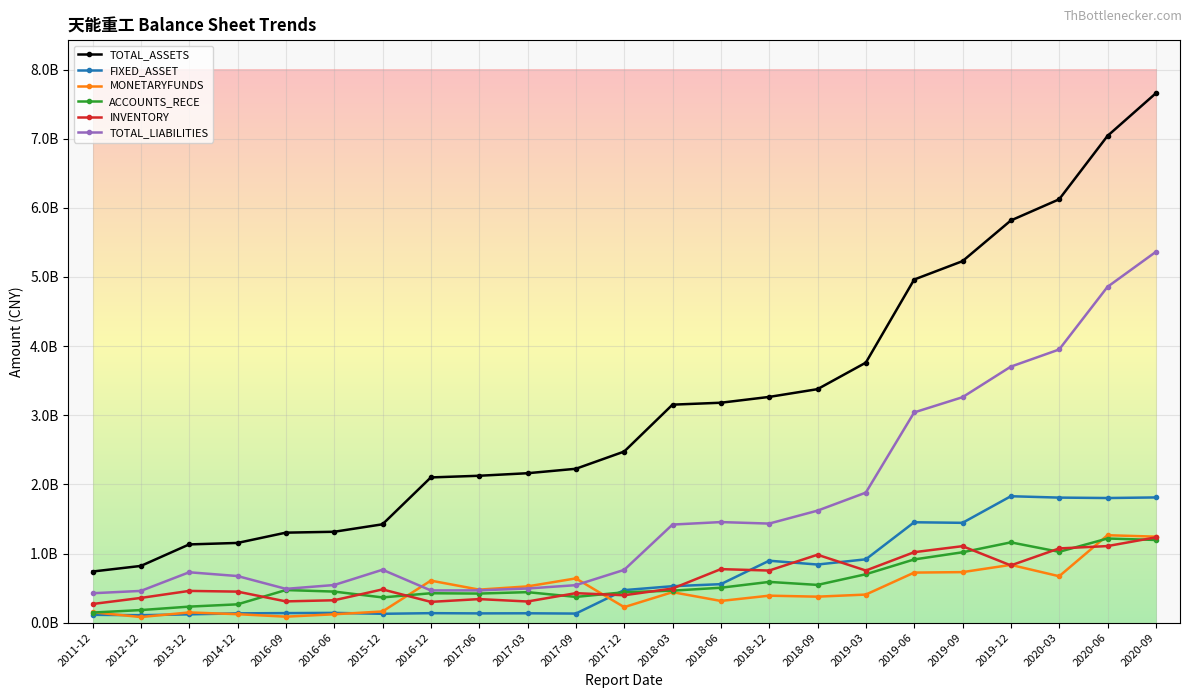

True or false: TOTAL_ASSETS has a value of 3390850058.1 at 2017-03.

False